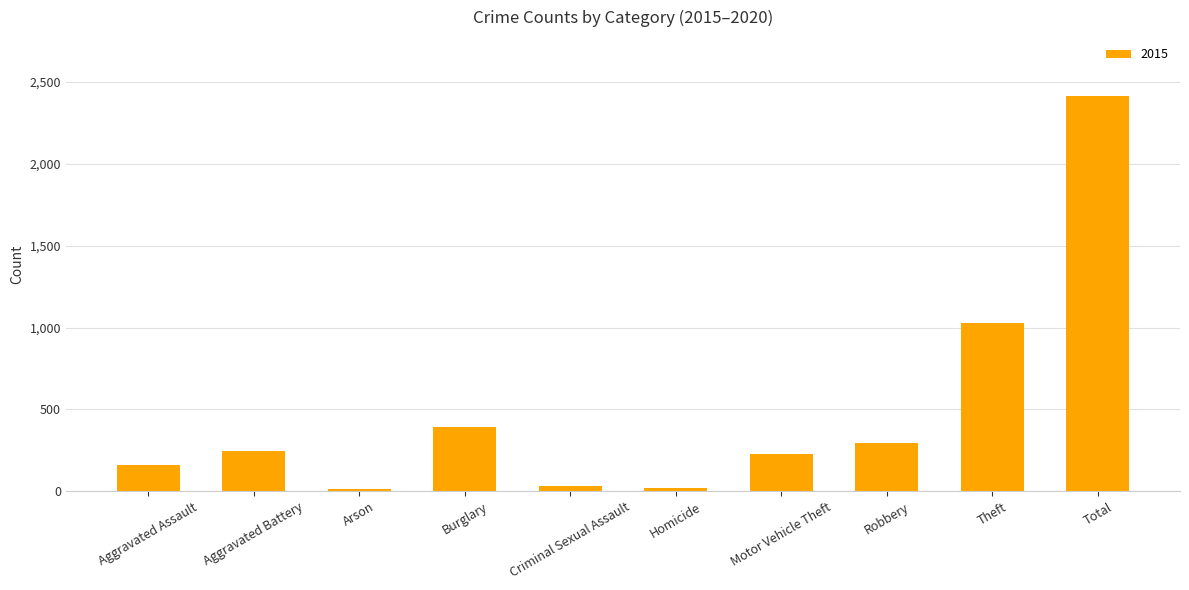

True or false: the data shows 246 at Aggravated Battery.

True